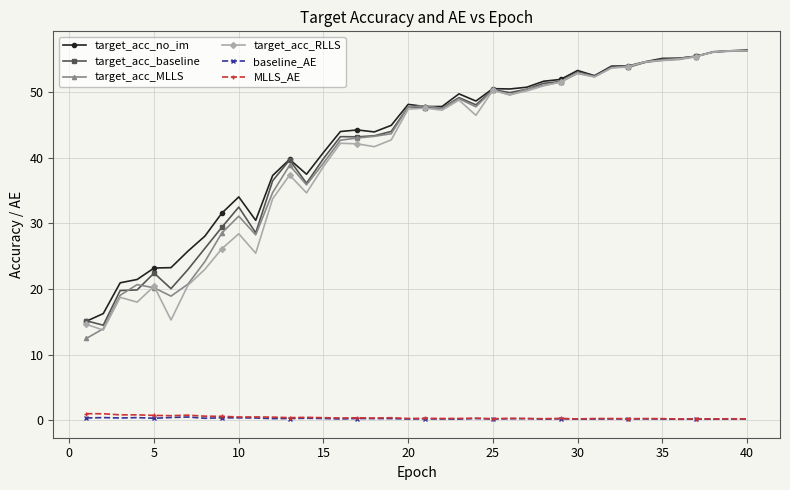

True or false: baseline_AE and target_acc_MLLS cross at least once.

False